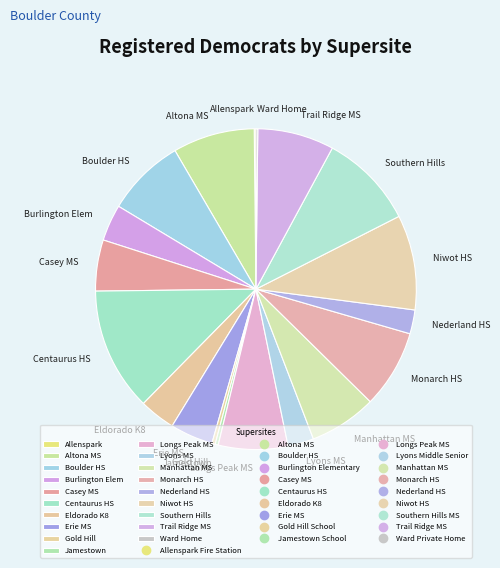

Do Altona MS and Boulder HS together represent more than half of the pie?

No